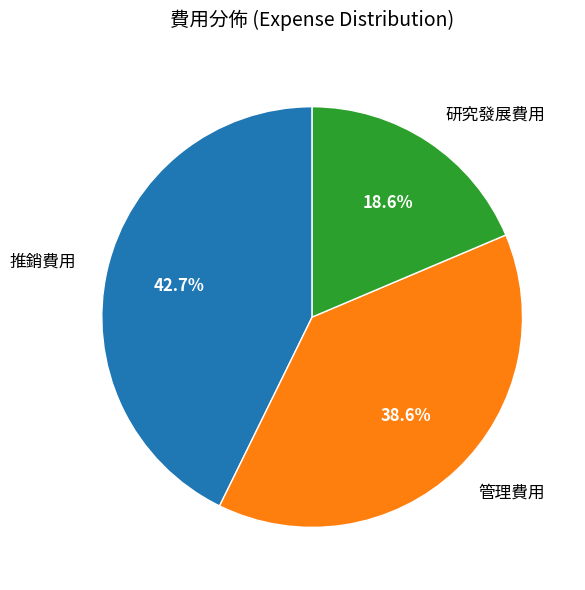

To the nearest percent, what portion does 研究發展費用 represent?

19%